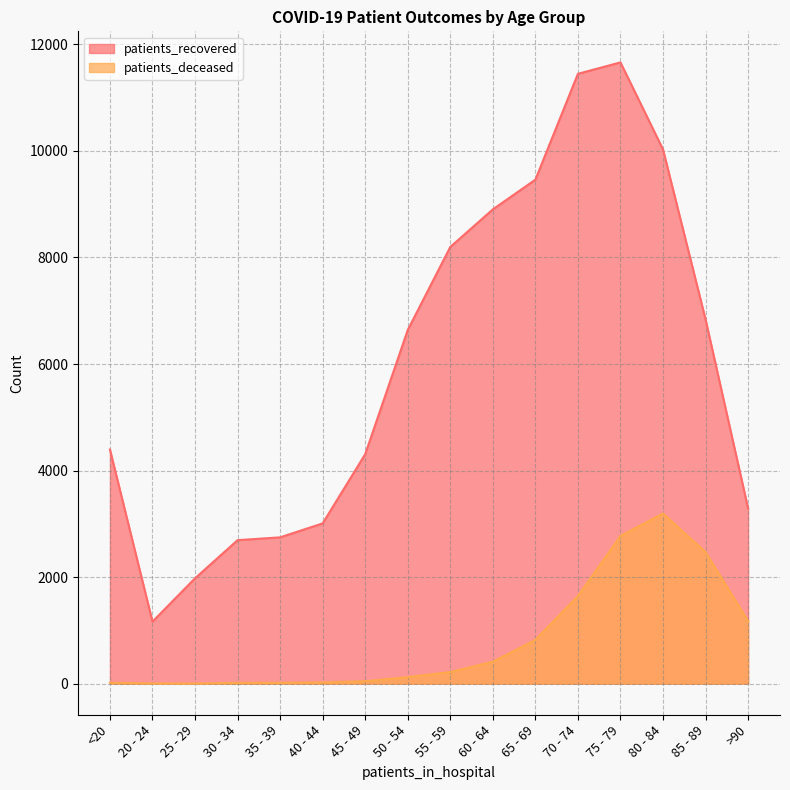

Where is patients_deceased nearest to the value 1599?

70 - 74